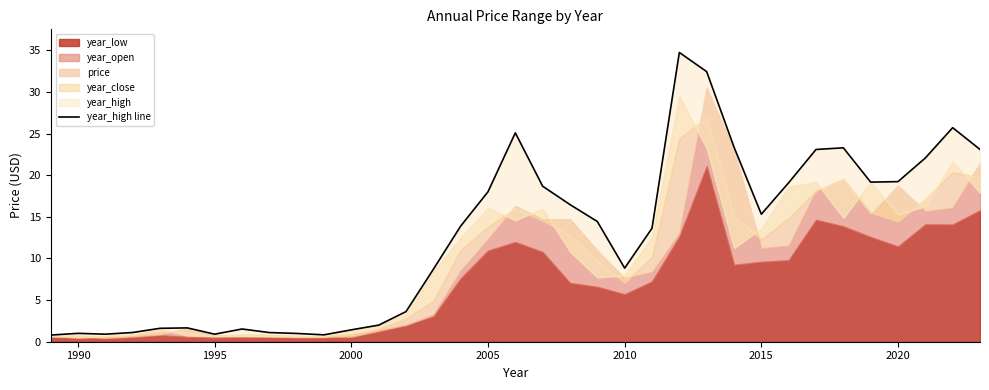

Reading left to right, extract all data points from this chart.

0.8	1.0	0.9	1.1	1.6	1.7	0.9	1.5	1.1	1.0	0.8	1.4	2.0	3.6	8.7	13.9	18.0	25.1	18.7	16.5	14.4	8.8	13.6	34.7	32.4	23.4	15.3	19.1	23.1	23.3	19.2	19.2	22.1	25.7	23.1